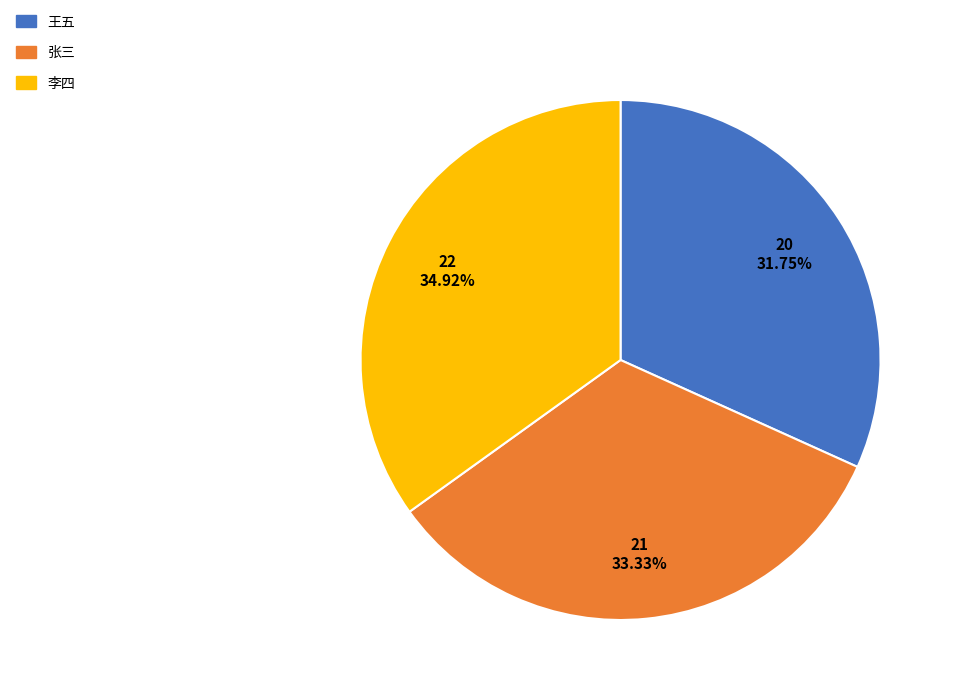

How many slices are in this pie chart?

3